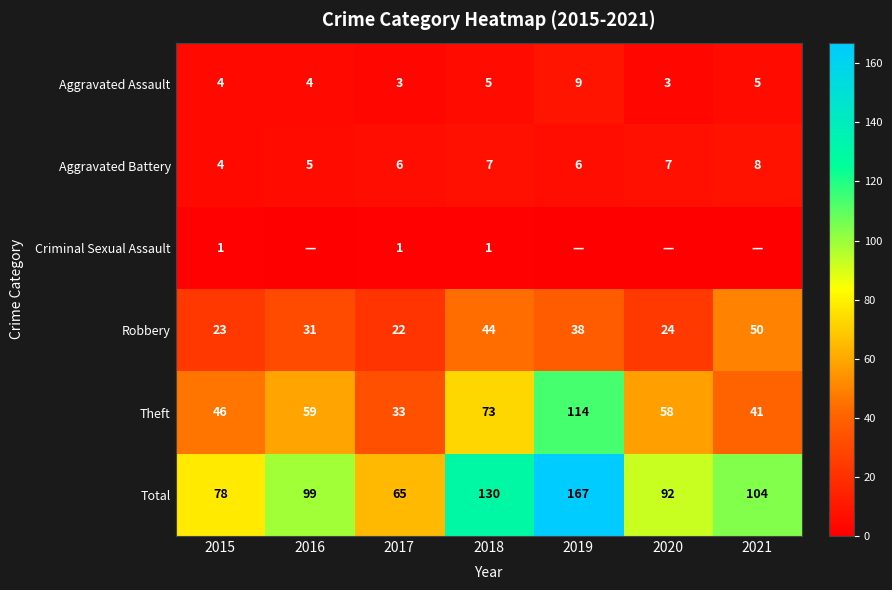

Count the Total values in the range 78 to 130.

5